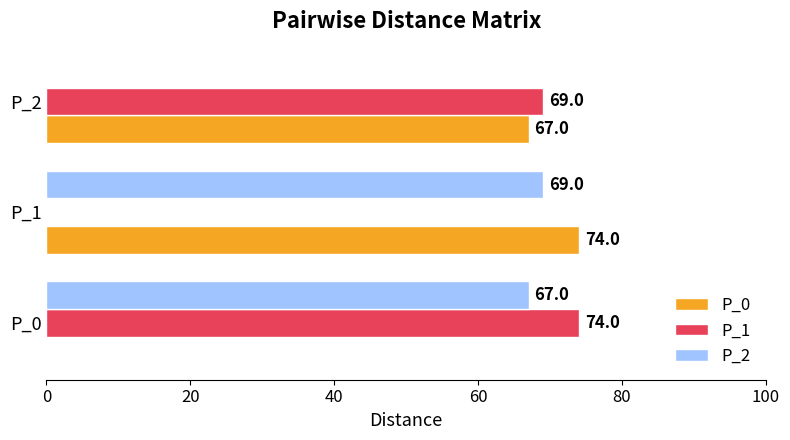

Is the value of P_1 at P_2 greater than the value of P_2 at P_2?

Yes